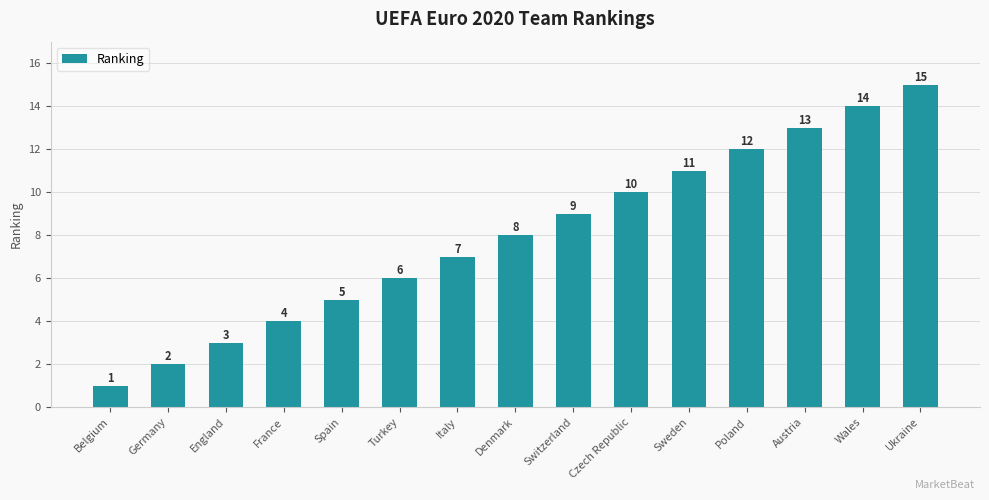

What is the change in value from France to Turkey?

+2